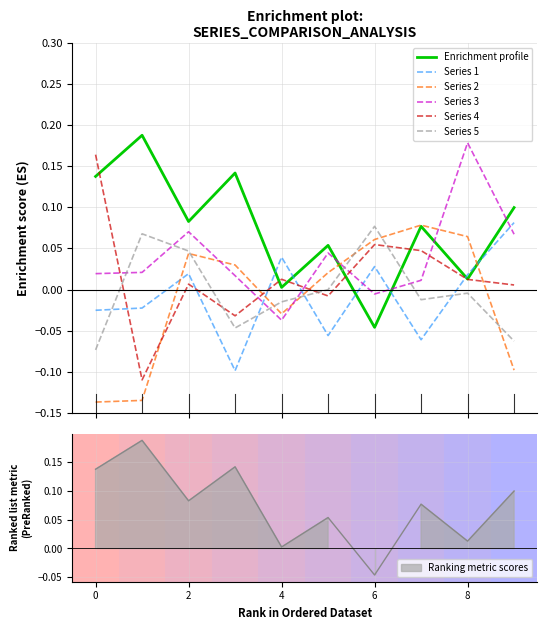

Which series ends up on top after the final intersection of Series 2 and Series 4?

Series 4